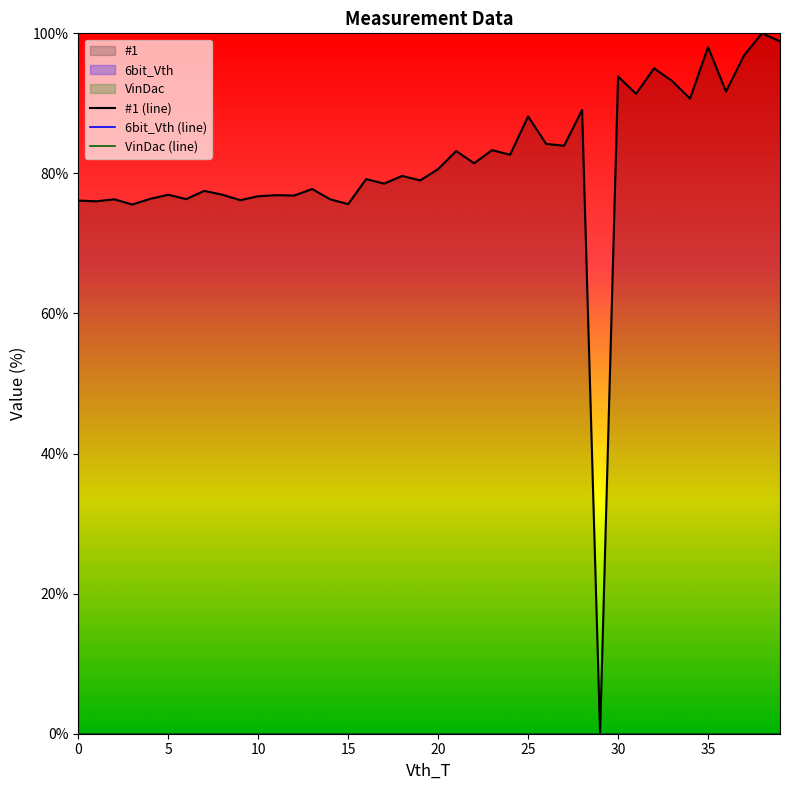

True or false: 6bit_Vth (line) and VinDac (line) intersect in this chart.

False